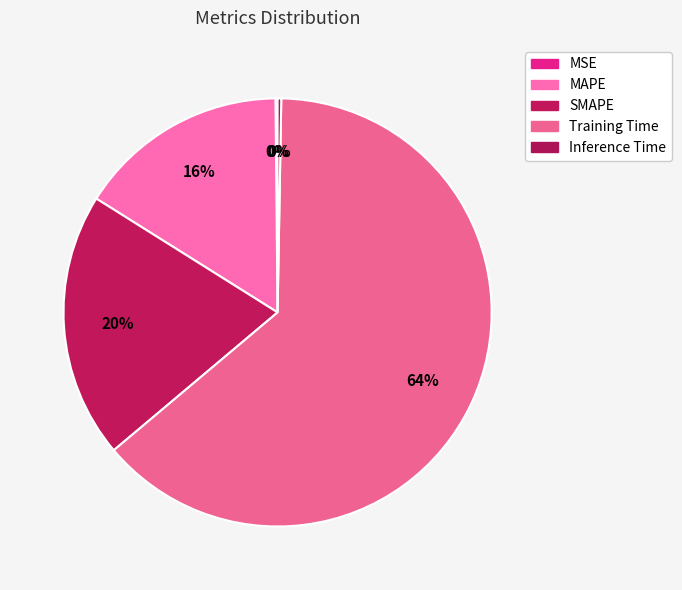

To the nearest percent, what portion does MAPE represent?

16%